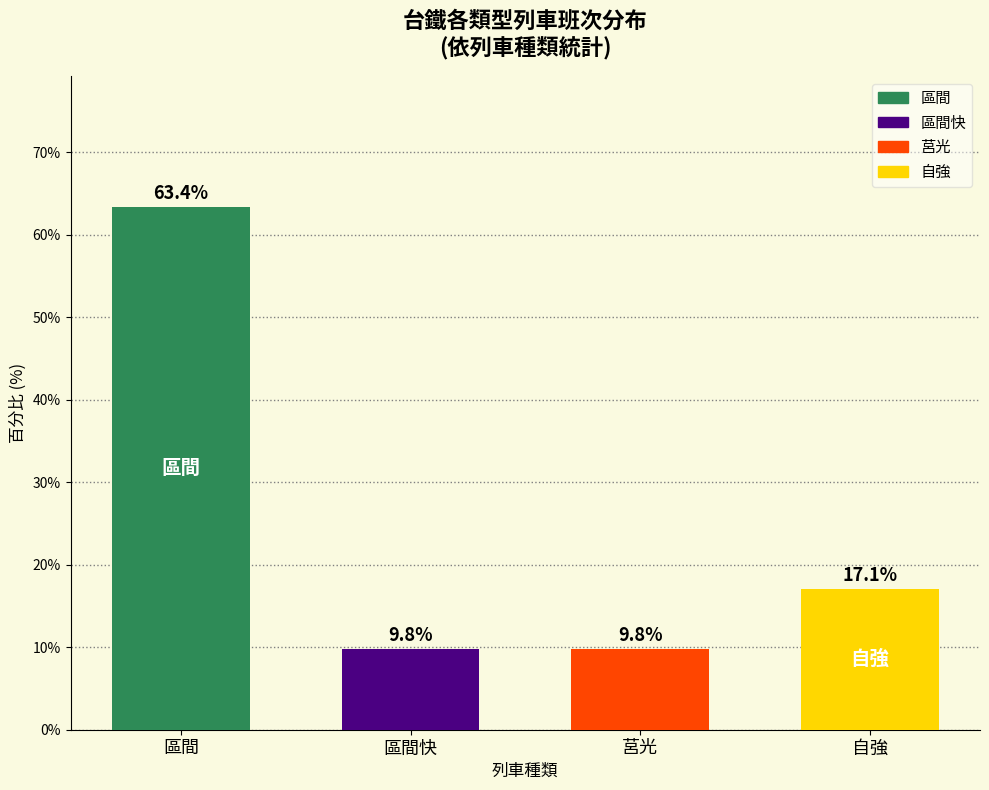

What position from the right is 自強?

1